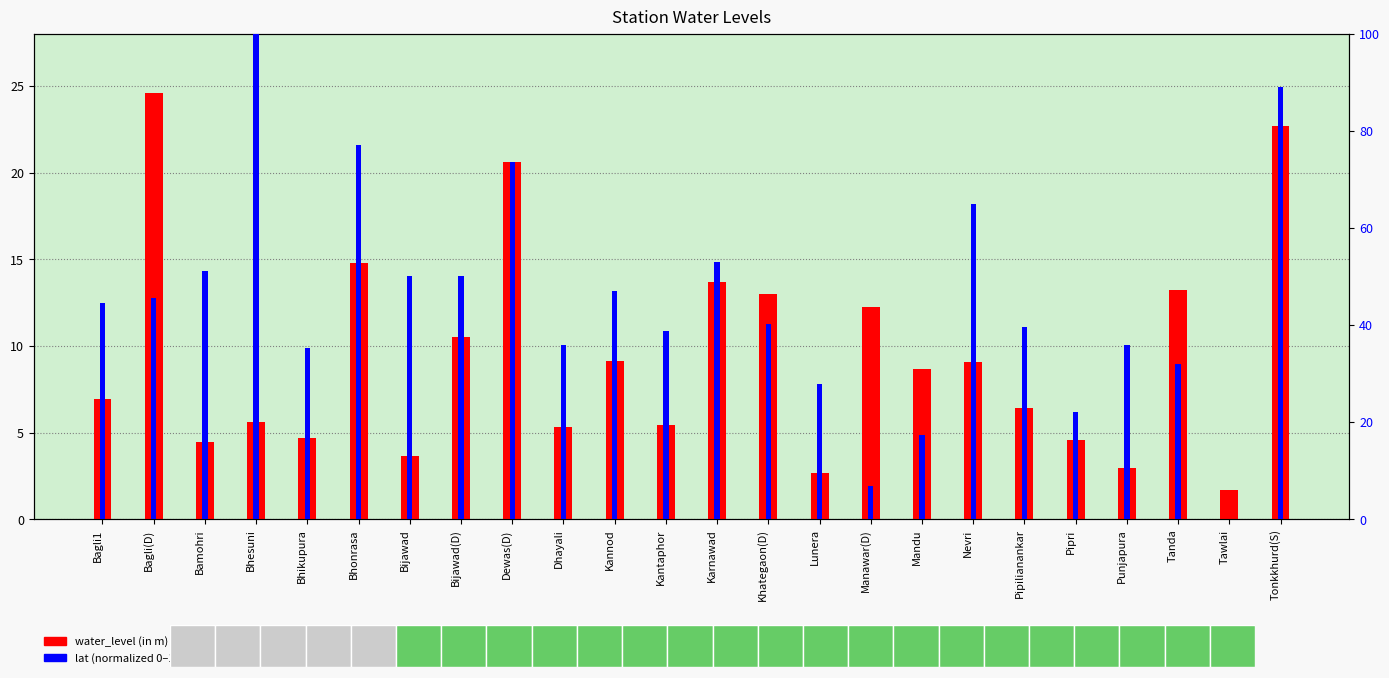

Reading left to right, what are all the values shown in this chart?

water_level (in m): 7.0	24.6	4.5	5.6	4.7	14.8	3.6	10.5	20.6	5.3	9.2	5.4	13.7	13.0	2.6	12.3	8.7	9.1	6.5	4.6	2.9	13.2	1.7	22.7
lat (normalized 0-100): 44.6	45.5	51.1	100.0	35.2	77.1	50.2	50.2	73.6	35.9	46.9	38.7	53.1	40.2	27.9	6.9	17.3	65.0	39.6	22.2	35.9	32.1	0.0	89.0